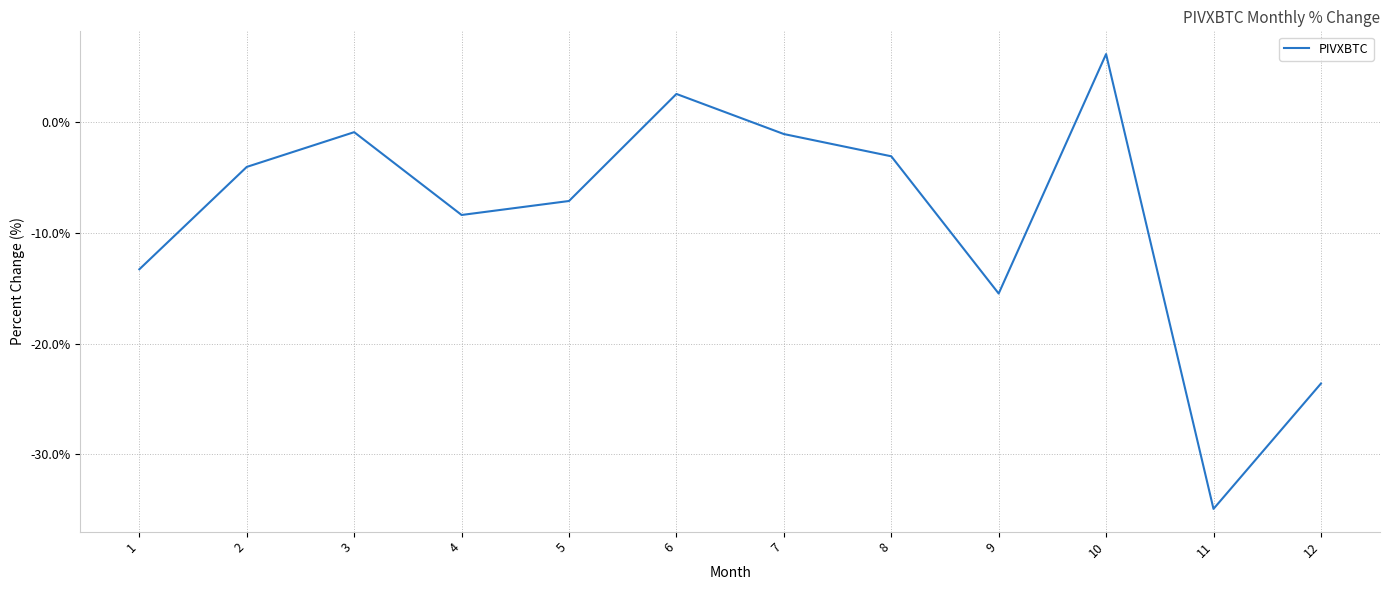

At which label is the value closest to -14?

1